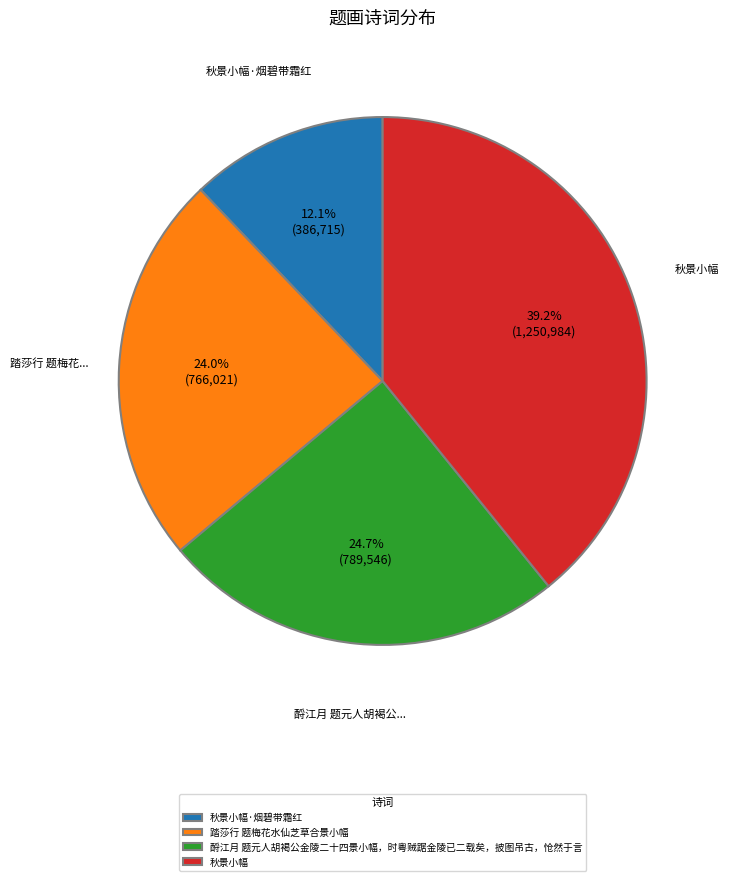

What percentage is the 秋景小幅·烟碧带霜红 slice, to the nearest percent?

12%